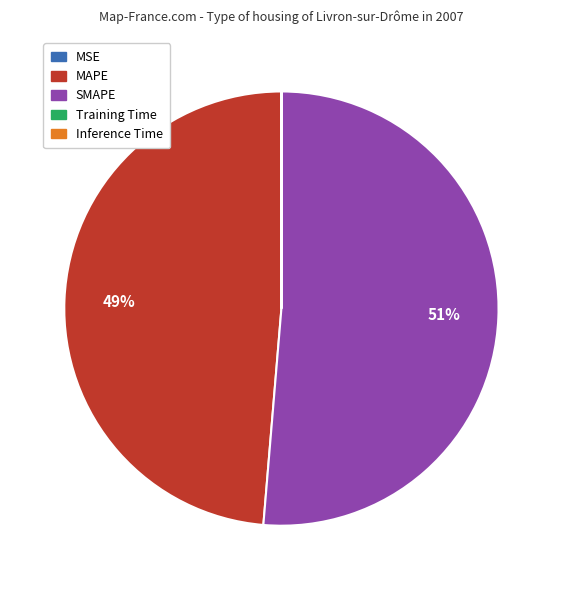

Is there a majority slice in this chart?

Yes